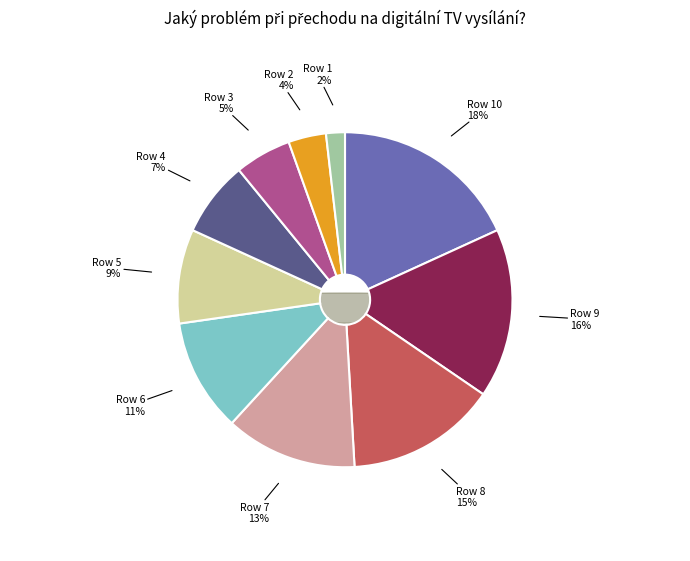

To the nearest percent, what is the average slice percentage?

10%